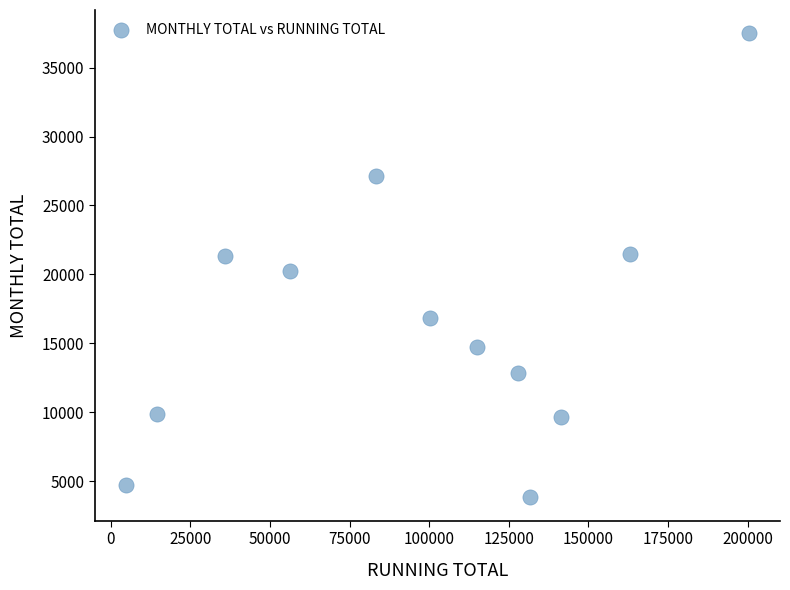

What is the range of X values (max minus min)?

195677.9